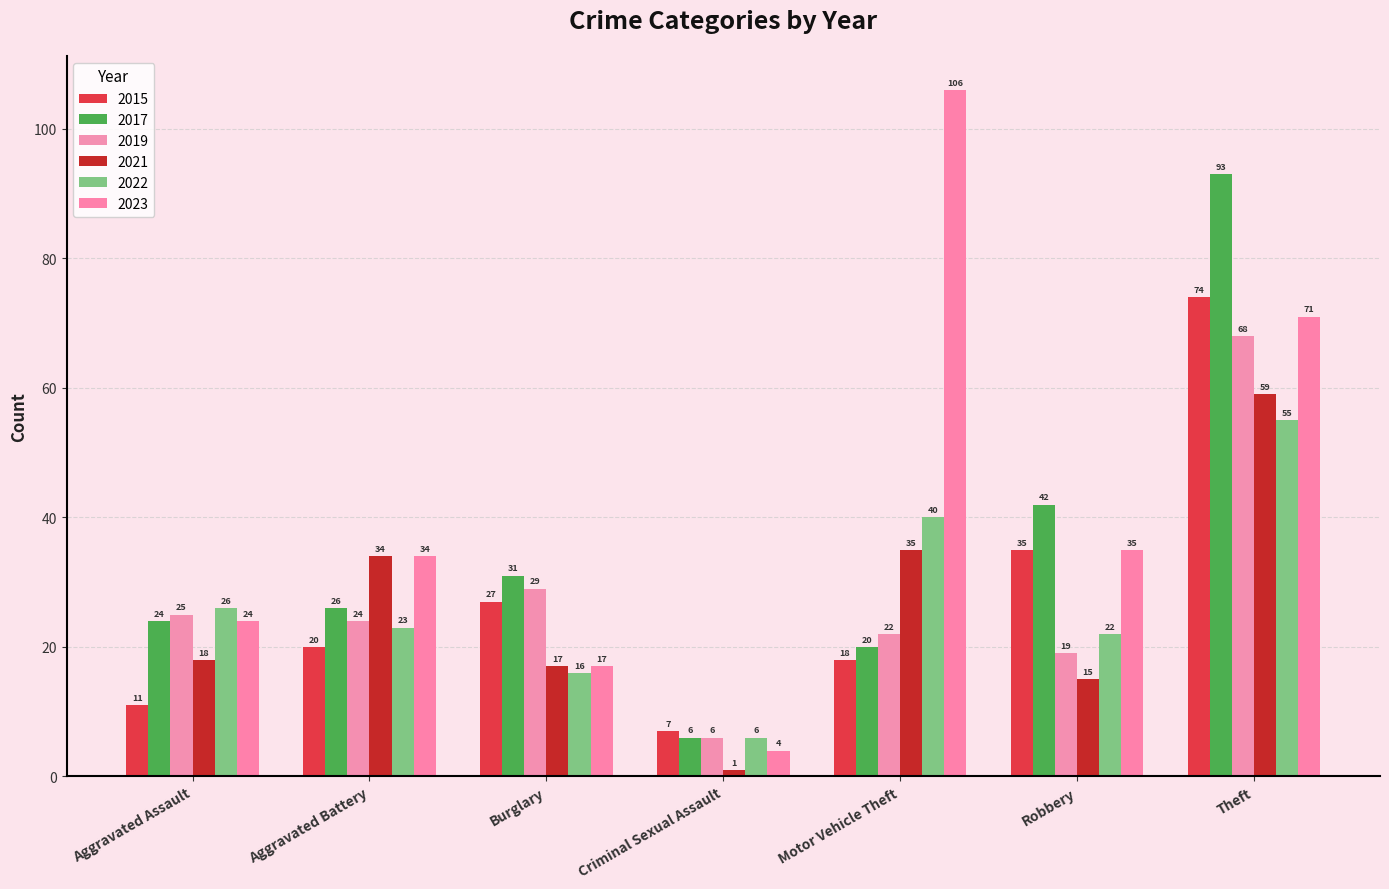

What is the label of the 3rd bar from the right?

Motor Vehicle Theft